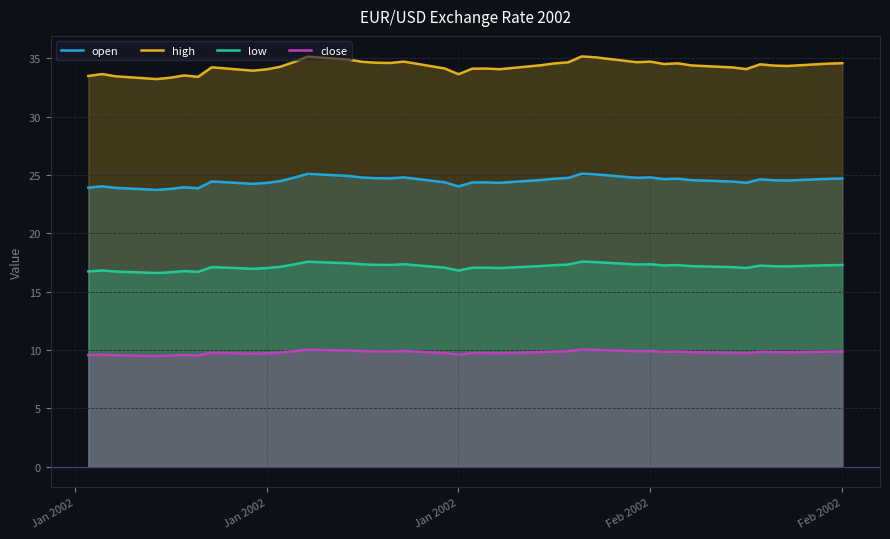

Which series has the widest spread of values?

high